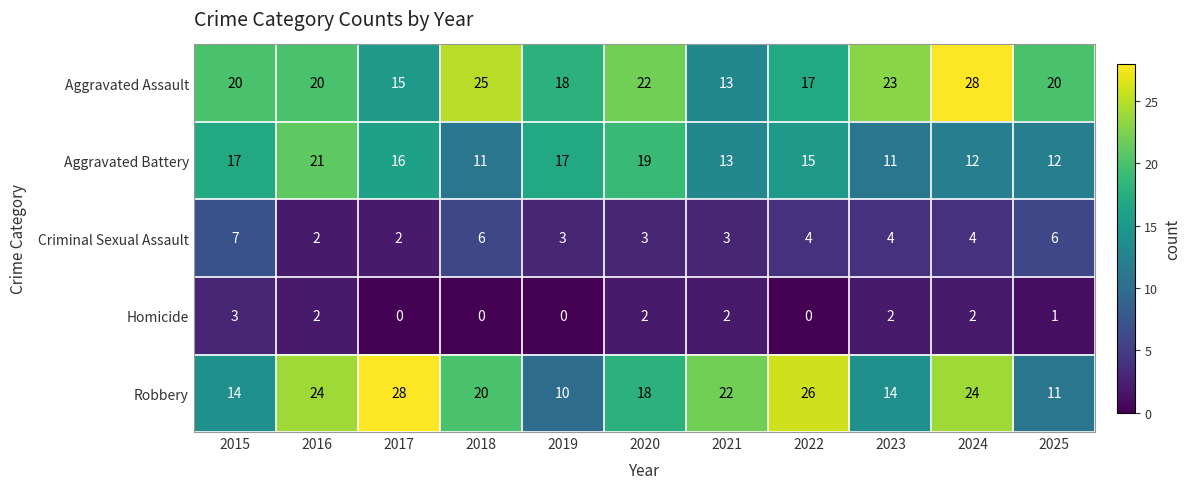

What is the lowest value of the Aggravated Battery series?

11